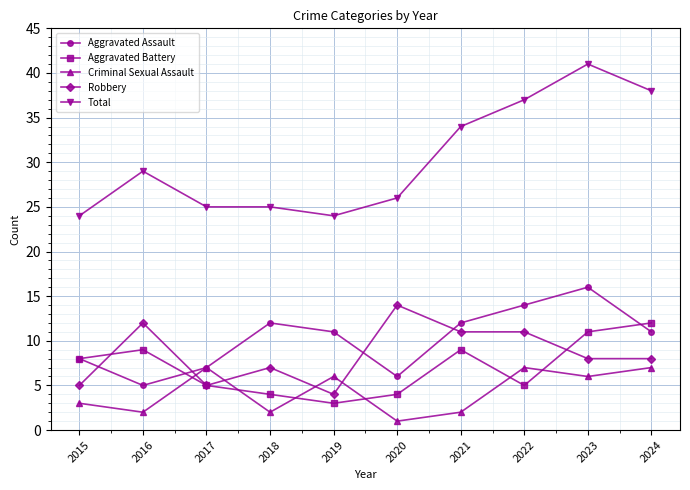

True or false: Aggravated Assault has more than 0 points higher than both neighbors.

True